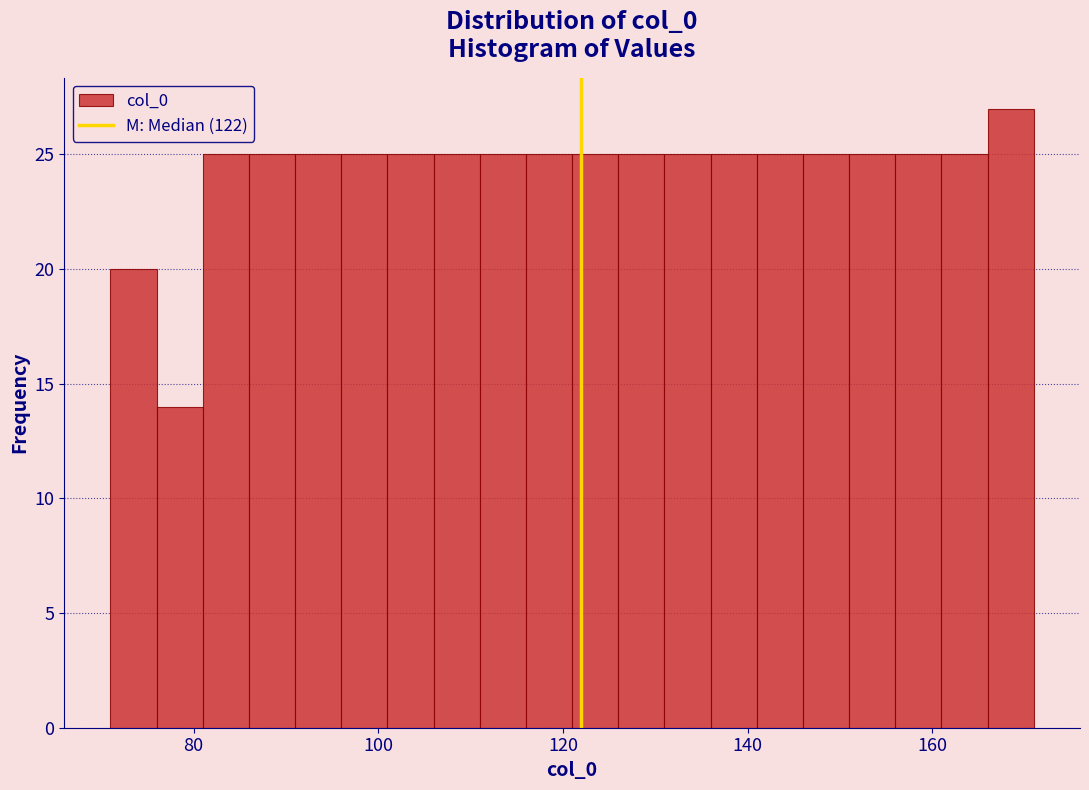

Around what value on the x-axis is the tallest bar? Give the approximate position of its centre, as read against the axis.

168